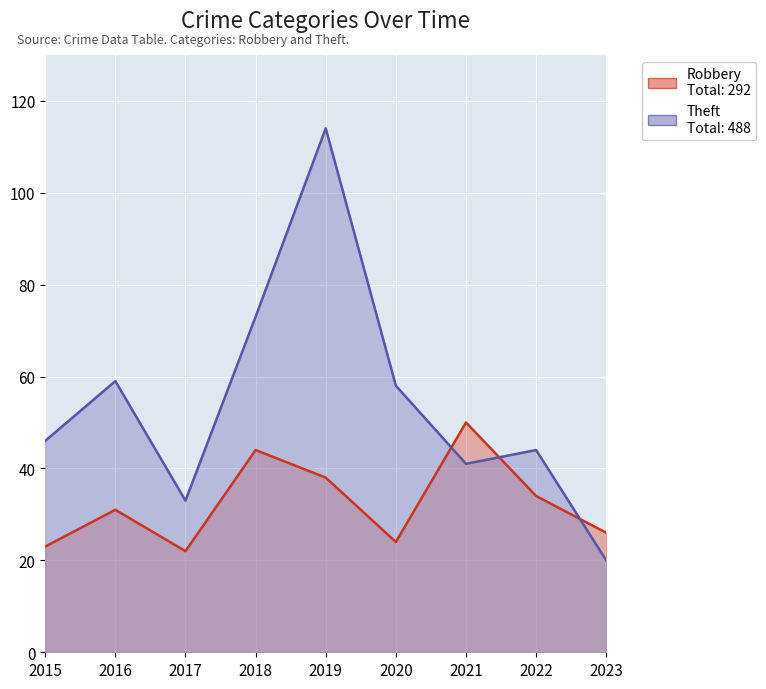

At which category does Robbery reach its first local valley?

2017